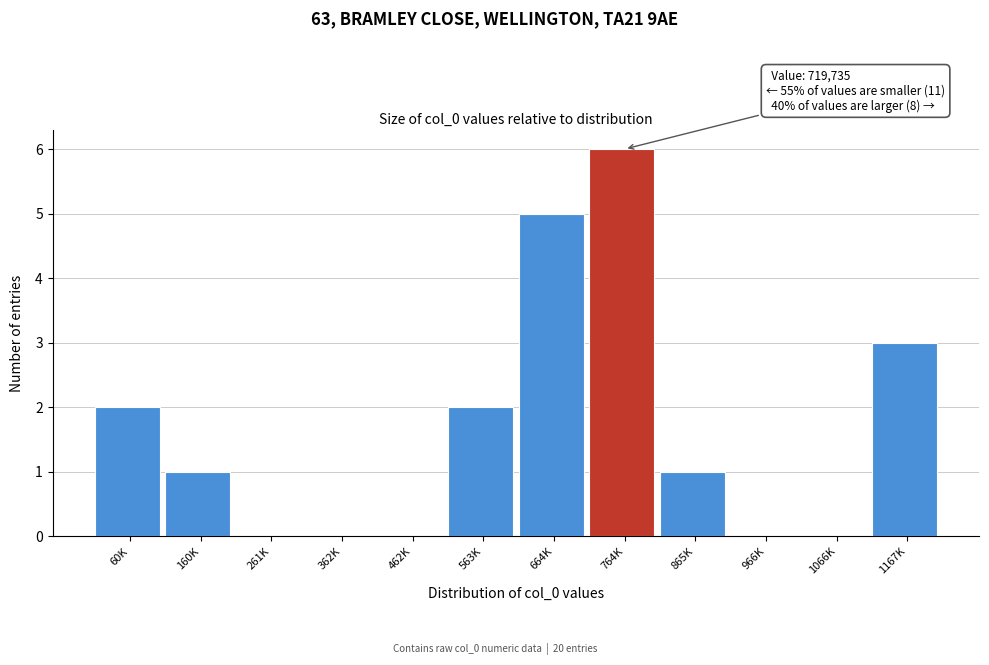

Reading left to right, list all the values displayed in this chart.

60K=2	160K=1	261K=0	362K=0	462K=0	563K=2	664K=5	764K=6	865K=1	966K=0	1066K=0	1167K=3